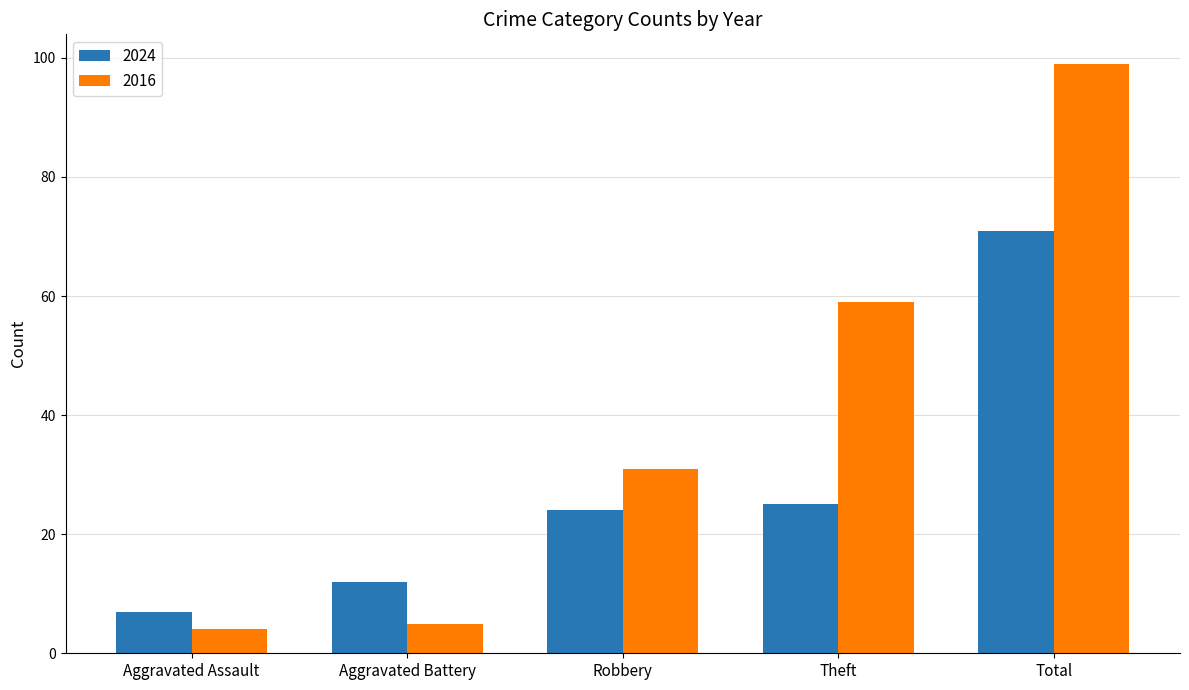

Where is 2016 nearest to the value 51?

Theft